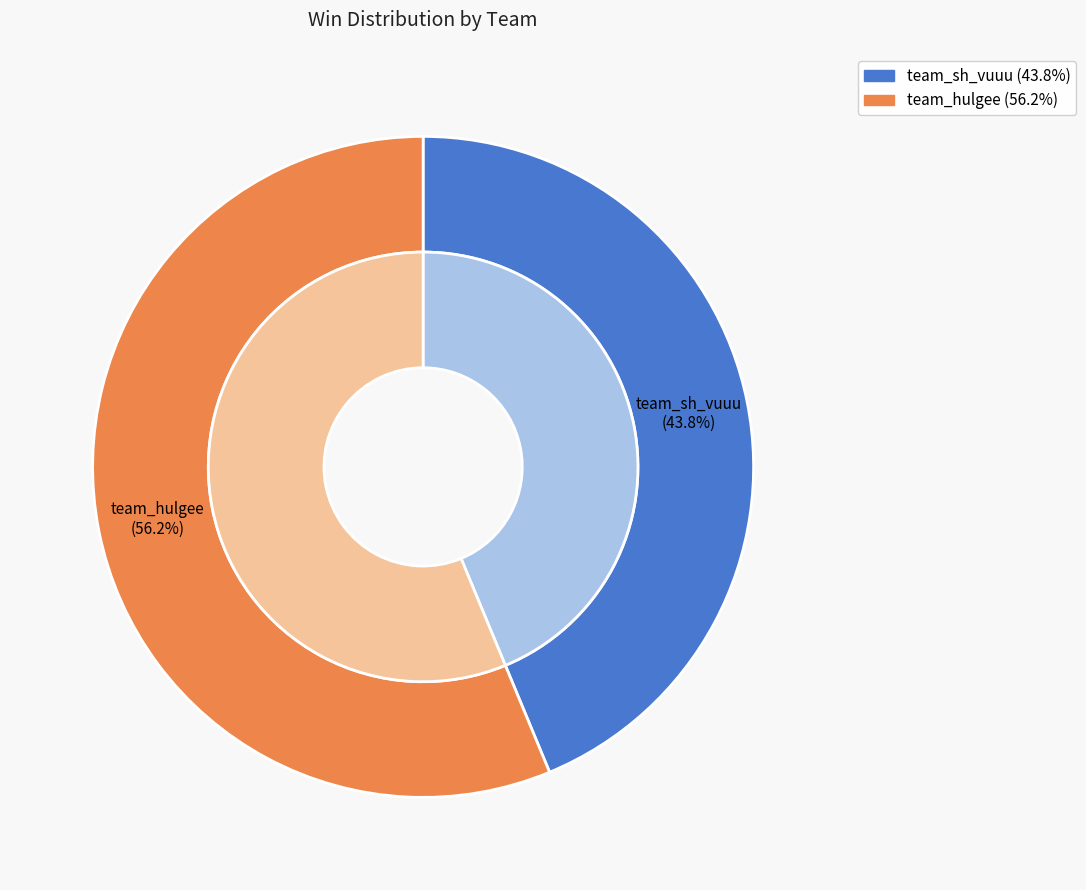

Rank the categories by value from highest to lowest.

team_hulgee, team_sh_vuuu